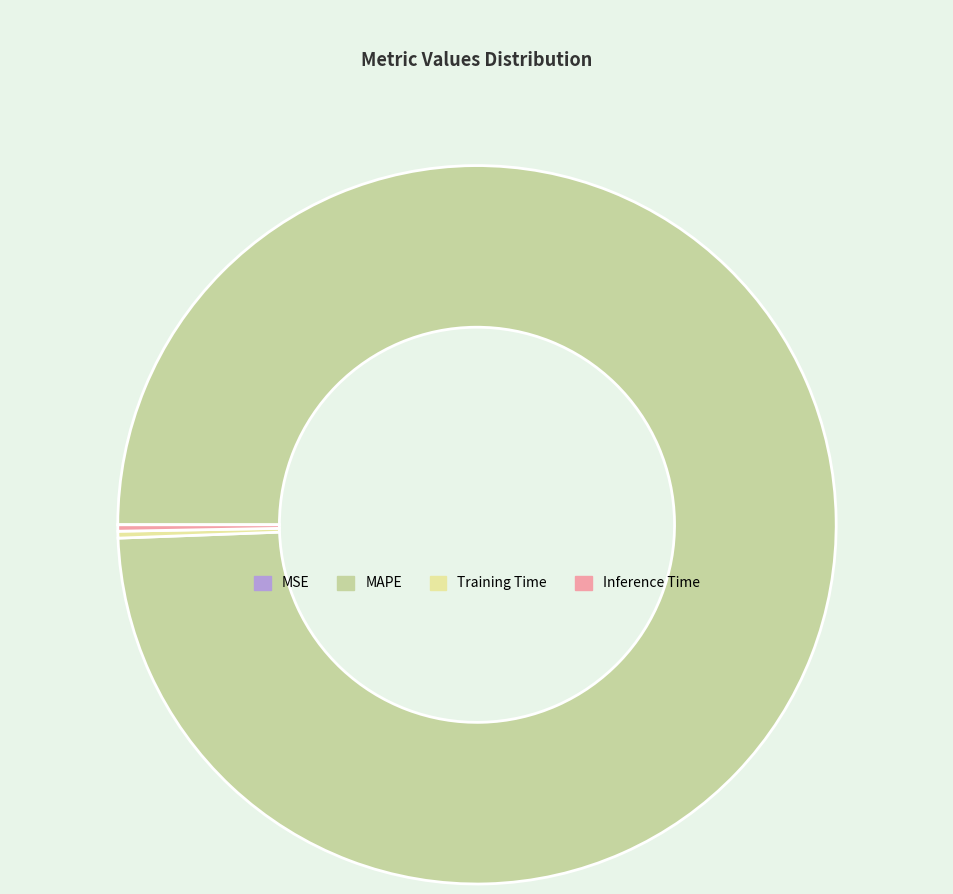

Which has a higher value, Training Time or MSE?

Training Time